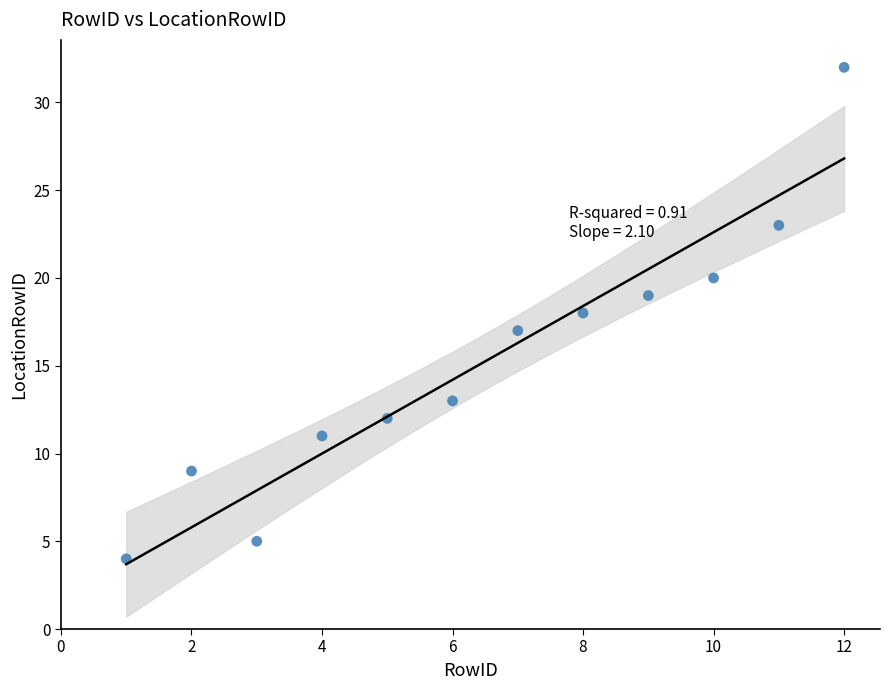

What is the average Y value?

15